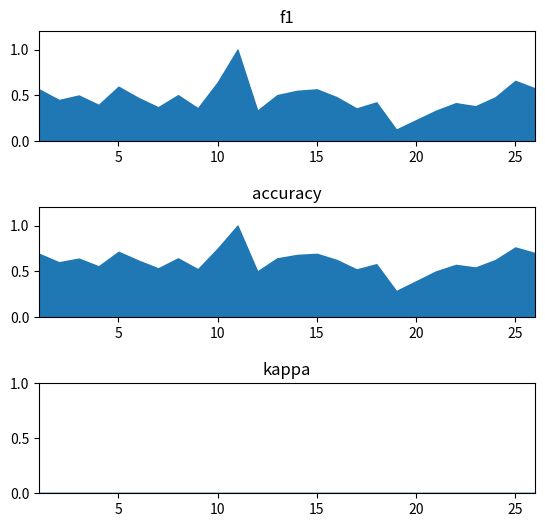

What is the highest value of the f1 series?

1.0